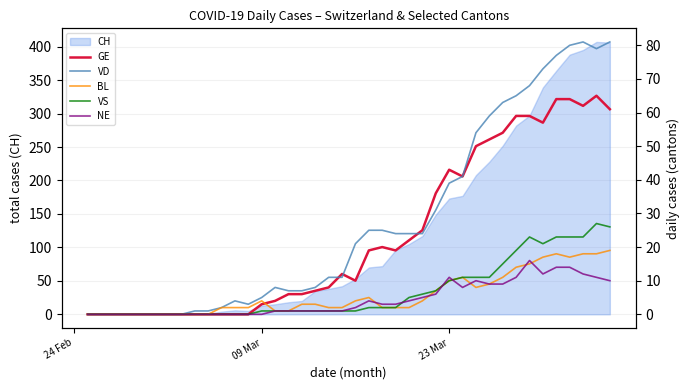

What is the highest value of the CH series?

407